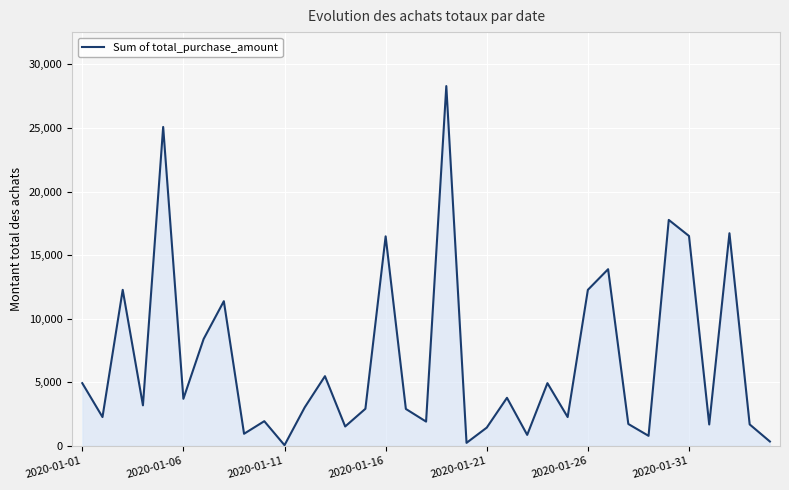

What is the maximum value shown in the chart?

28292